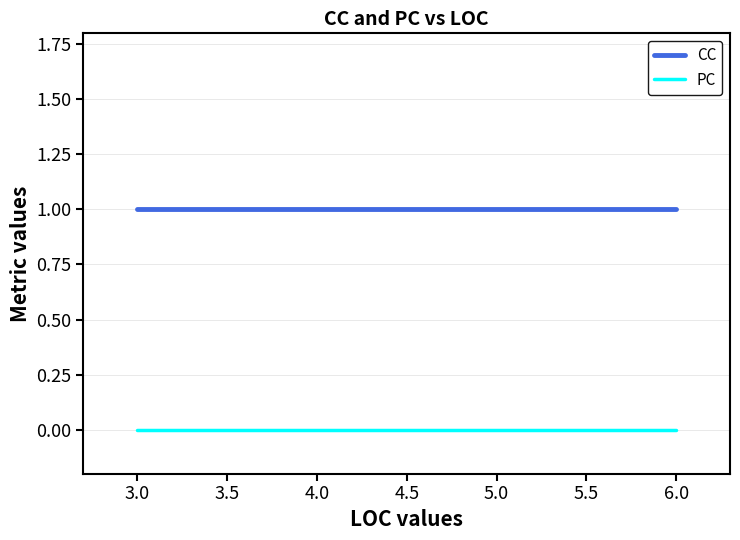

True or false: PC and CC intersect in this chart.

False